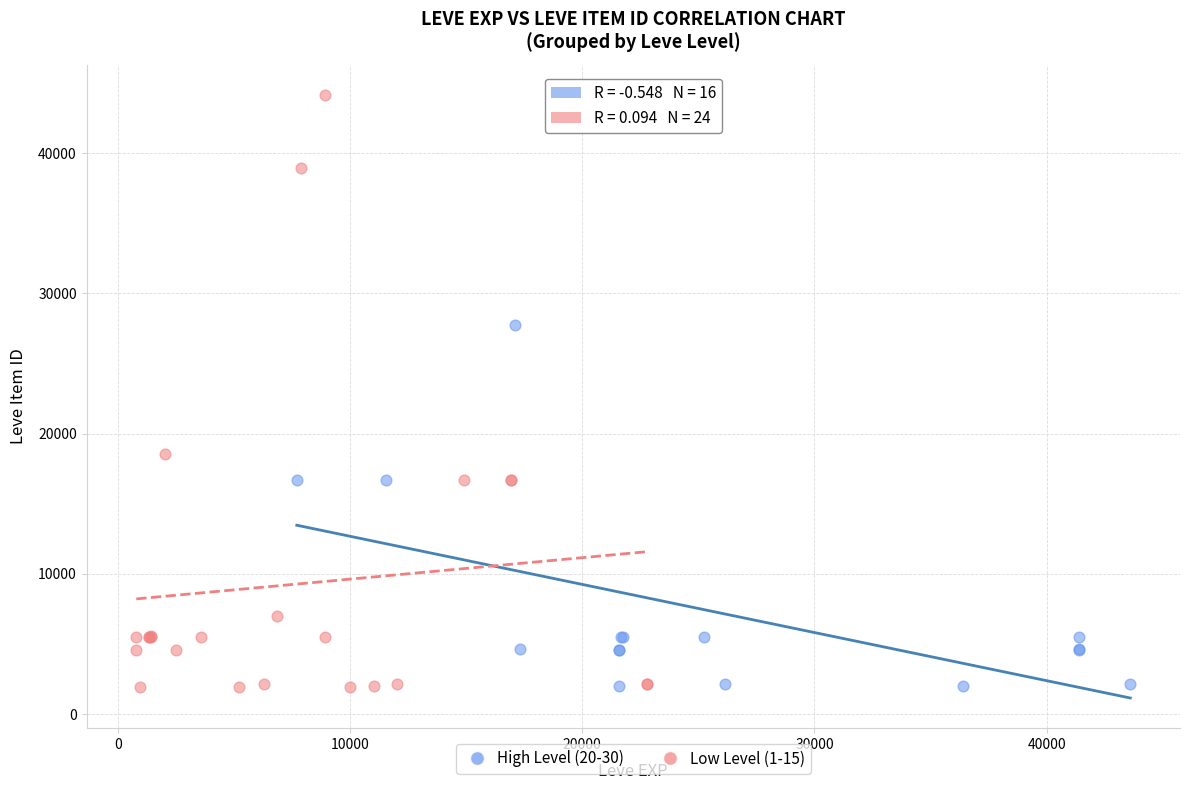

Which series has the widest spread of Y values?

Low Level (1-15)